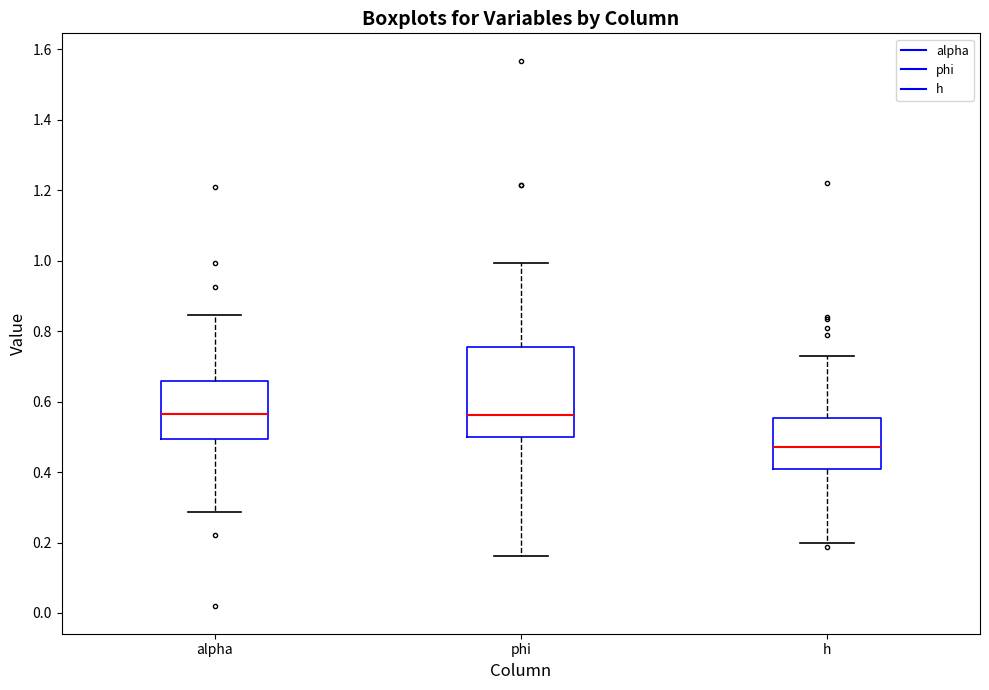

Reading left to right, read every box against the y-axis: the position of its median line, the range the box covers, and the ends of its whiskers. The values are not printed on the chart, so give them approximately, as read against the axis.

alpha: median 0.56, box 0.50 to 0.66, whiskers 0.28 to 0.84
phi: median 0.56, box 0.50 to 0.76, whiskers 0.16 to 1.00
h: median 0.48, box 0.40 to 0.56, whiskers 0.20 to 0.72